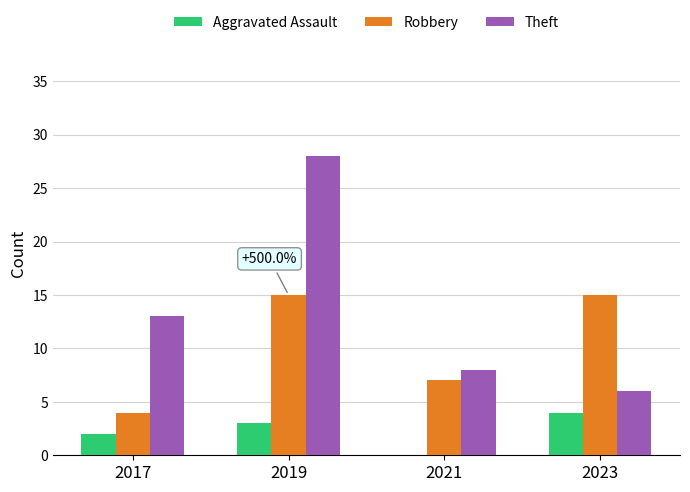

At which category does the chart reach its peak across all series?

2019